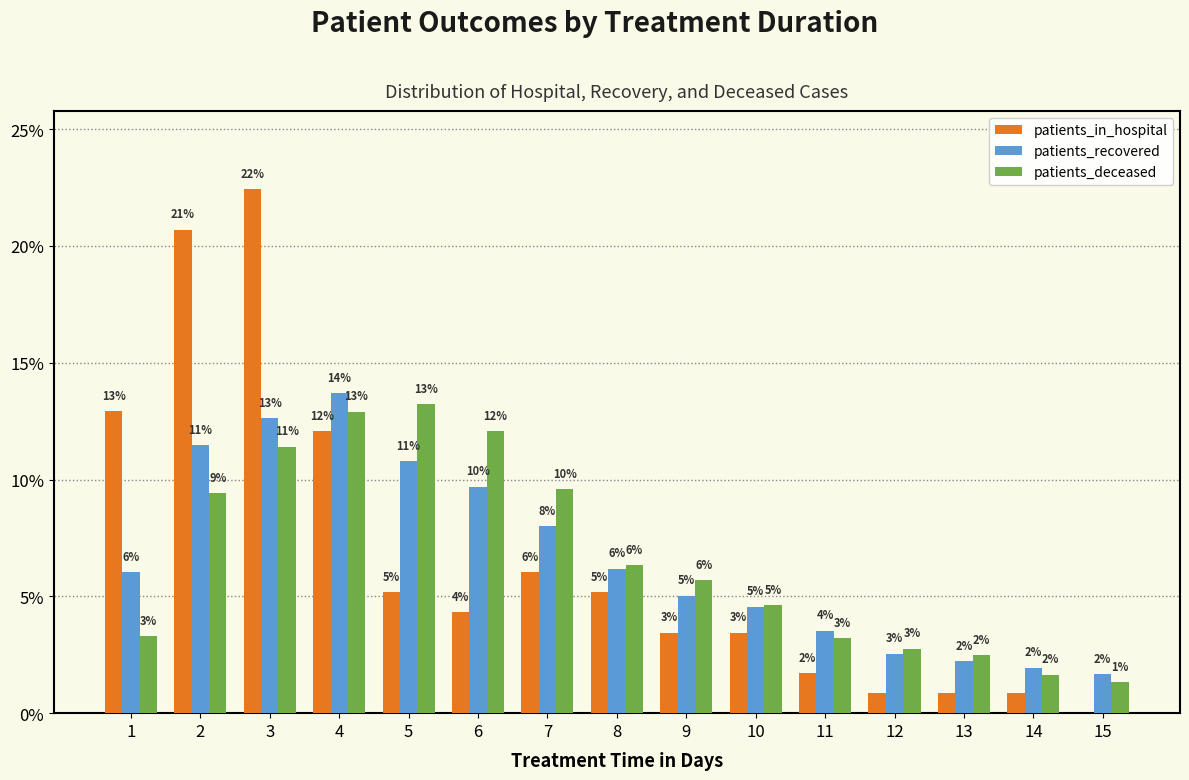

Are the bars grouped side by side (vs. stacked)?

Yes